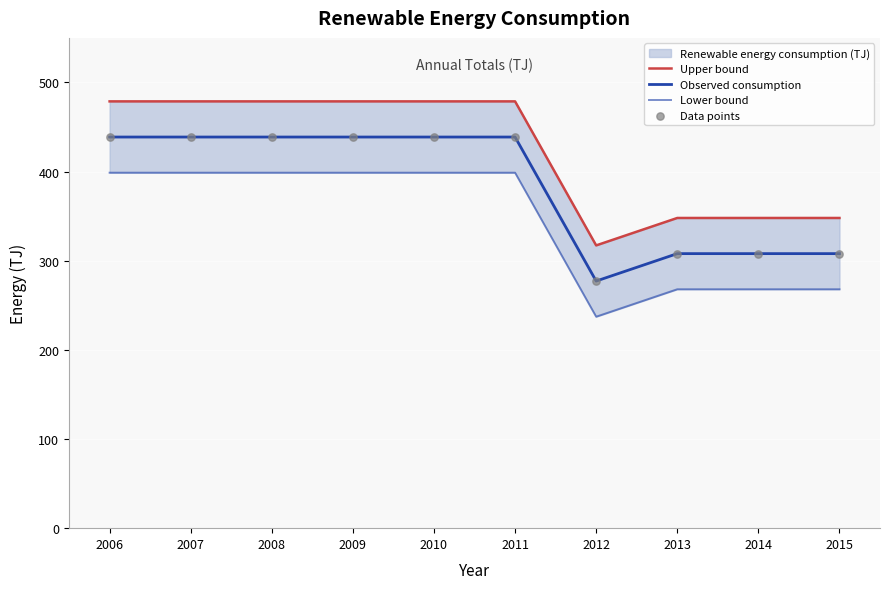

What is the total value across all series at 2015?

1231.9